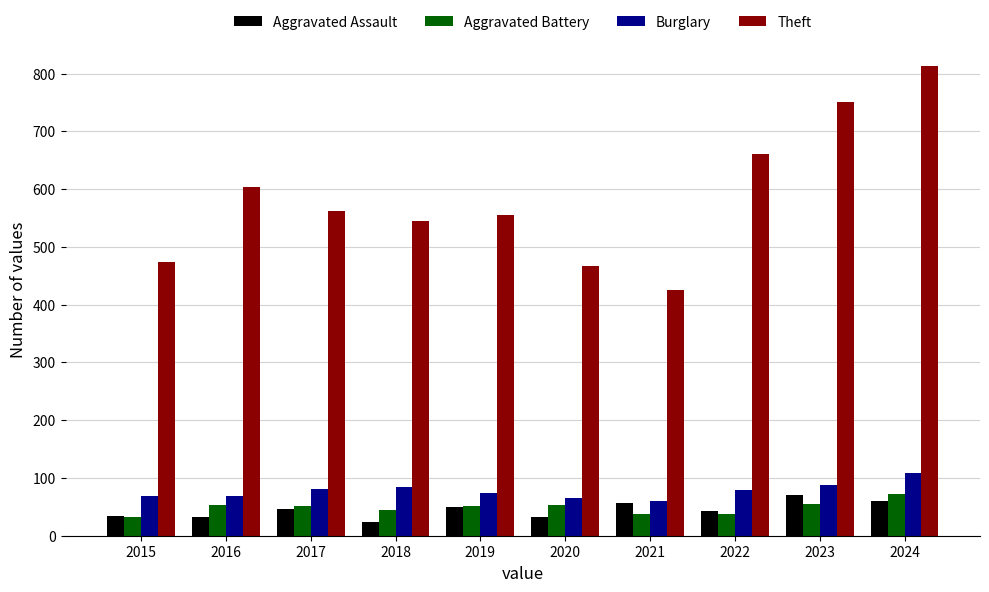

What is the difference between the highest and lowest values at 2020?

434